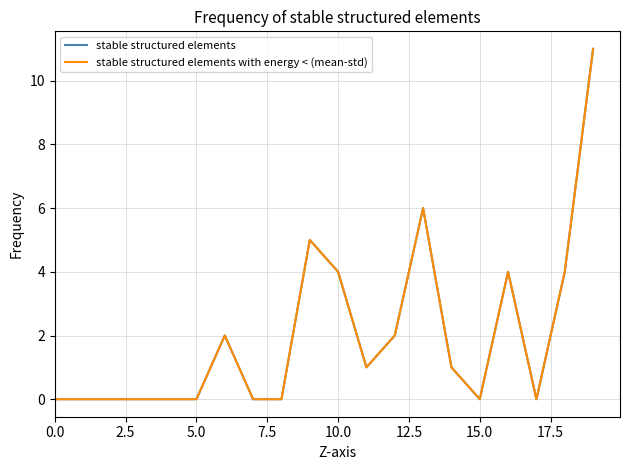

Does the chart have visible grid lines?

Yes